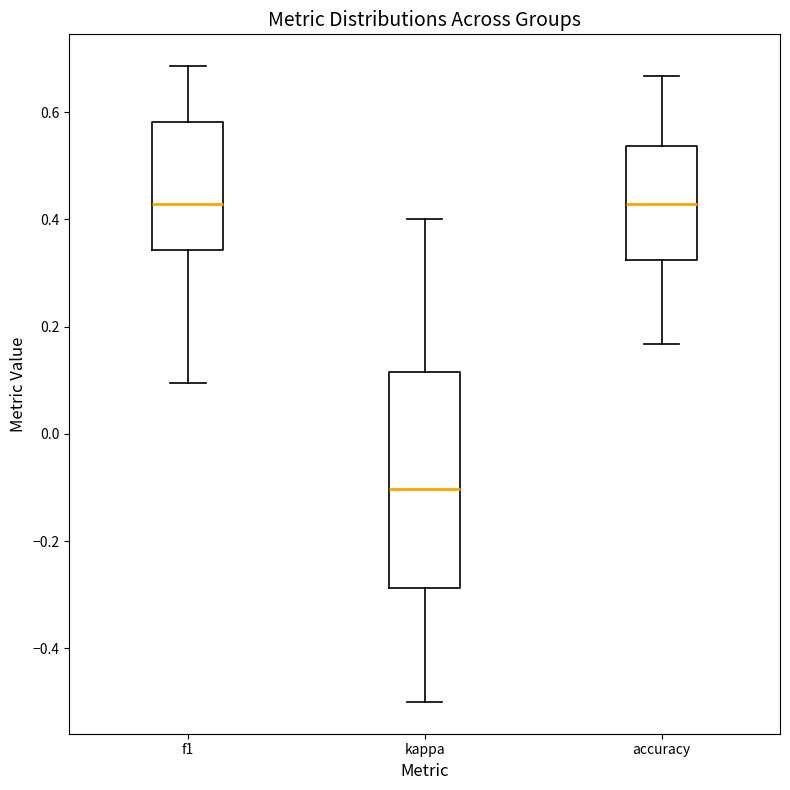

Reading left to right, read every box against the y-axis: the position of its median line, the range the box covers, and the ends of its whiskers. The values are not printed on the chart, so give them approximately, as read against the axis.

f1: median 0.42, box 0.34 to 0.58, whiskers 0.10 to 0.68
kappa: median -0.10, box -0.28 to 0.12, whiskers -0.50 to 0.40
accuracy: median 0.42, box 0.32 to 0.54, whiskers 0.16 to 0.66